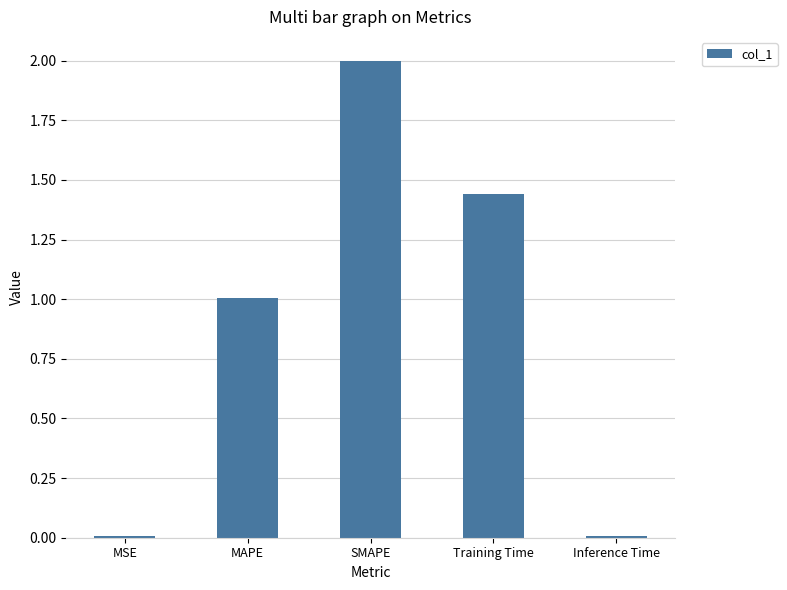

What is the greatest value displayed?

2.0